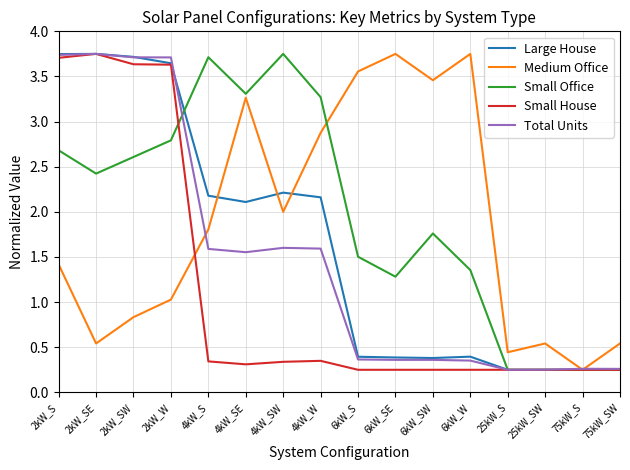

After their last crossing, which series has the higher values: Medium Office or Total Units?

Medium Office